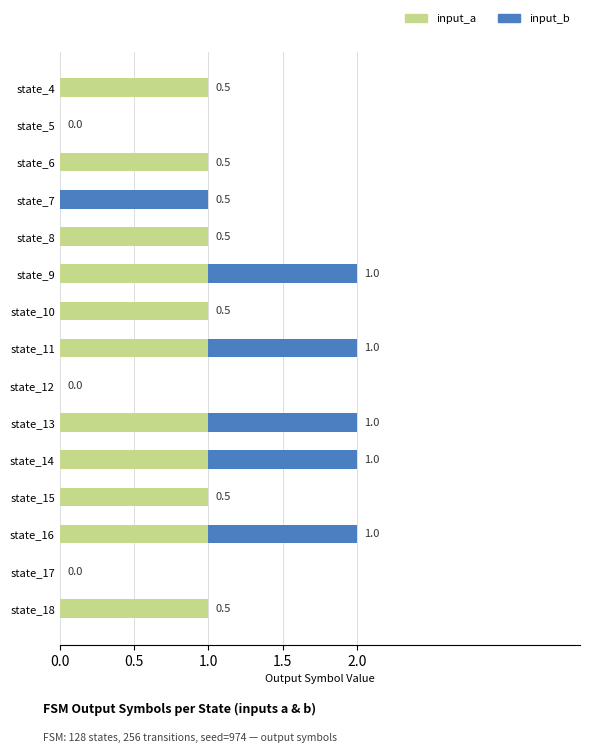

True or false: input_a has a value of 1 at state_10.

True